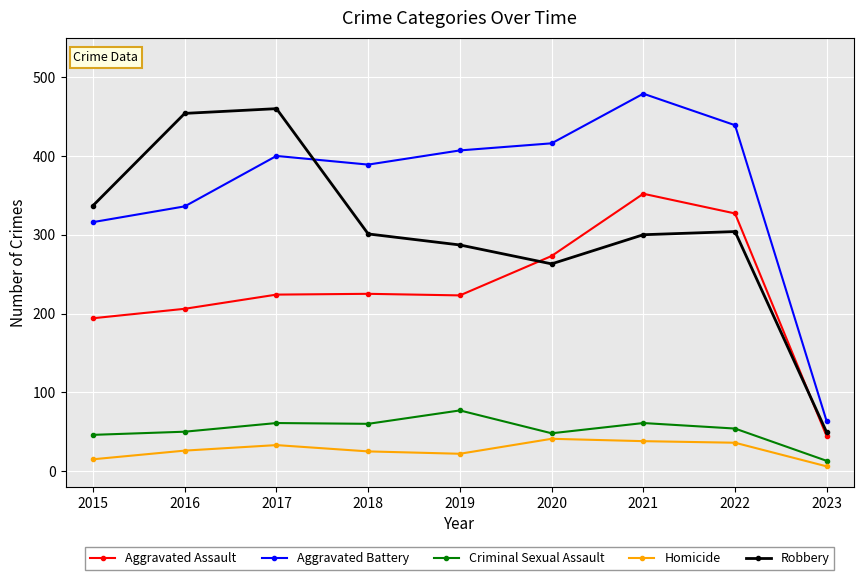

At which category is the sum across all series the highest?

2021